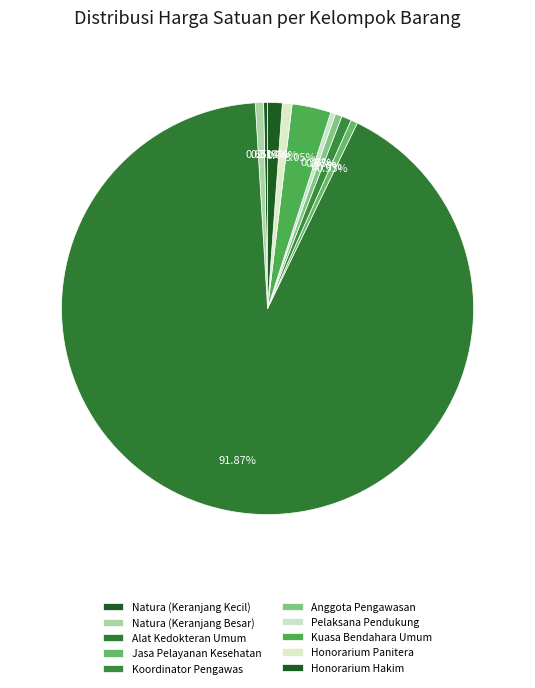

Which category has the biggest portion of the pie?

Alat Kedokteran Umum